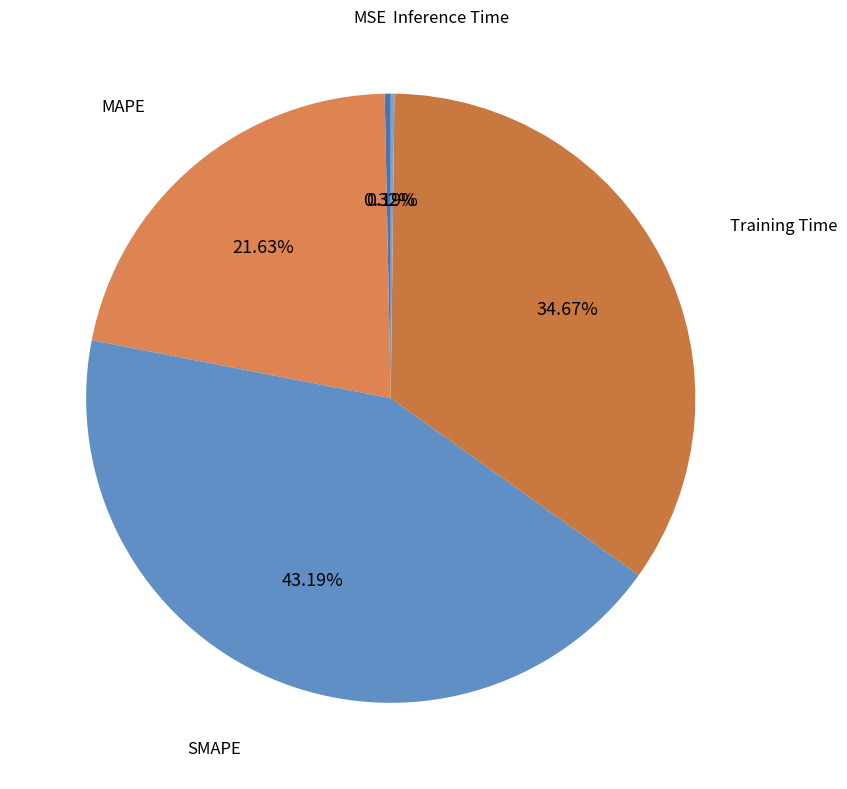

Rank the categories by value from lowest to highest.

Inference Time, MSE, MAPE, Training Time, SMAPE